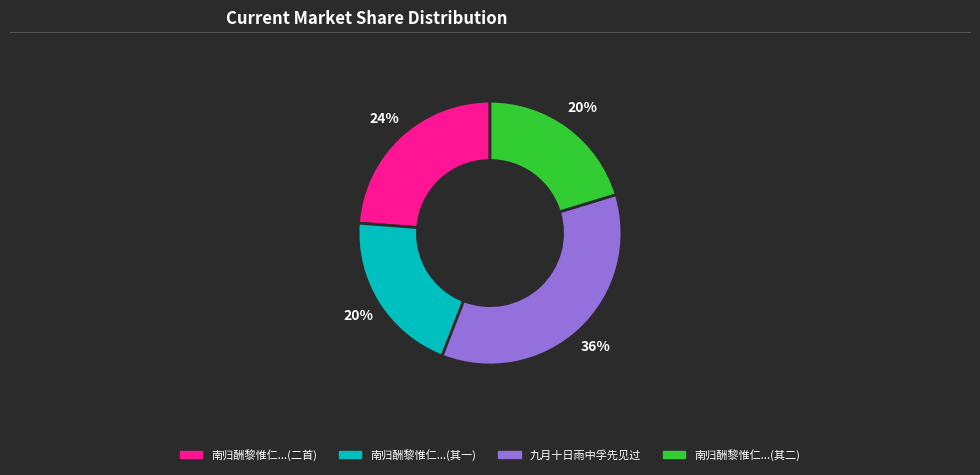

Is there a majority slice in this chart?

No